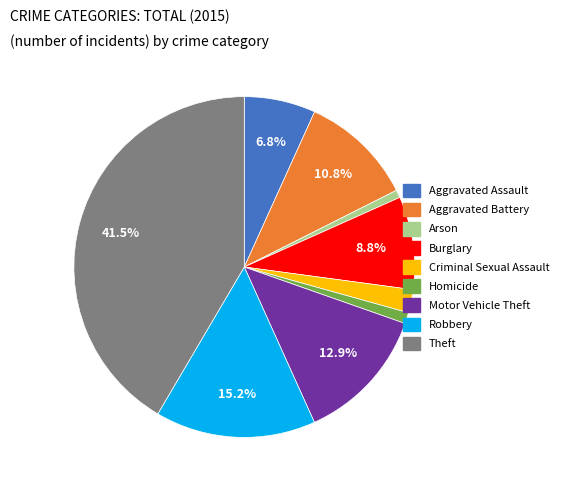

Count the number of slices in the pie.

9